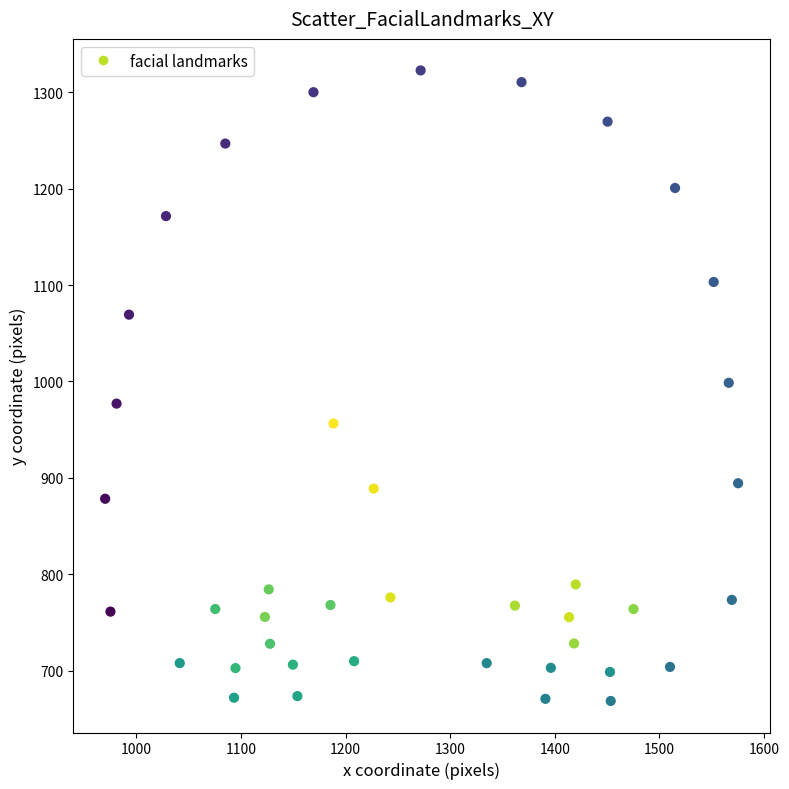

What is the range of X values (max minus min)?

605.4